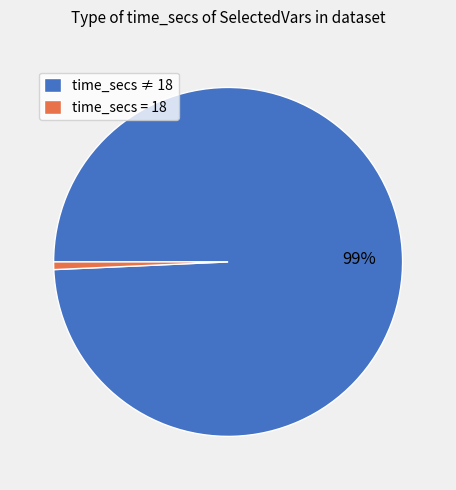

Is it true that time_secs ≠ 18 is 92% of the pie?

False